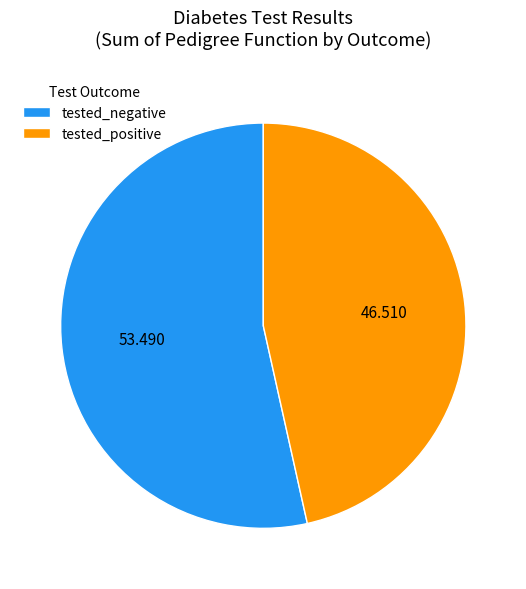

Which category accounts for the majority?

tested_negative